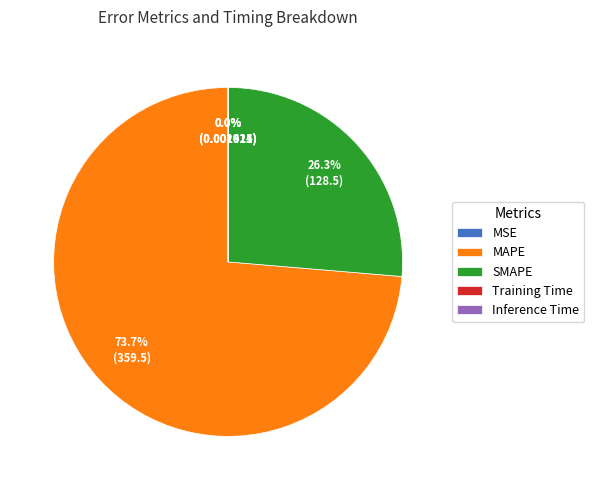

Which slice is the largest?

MAPE